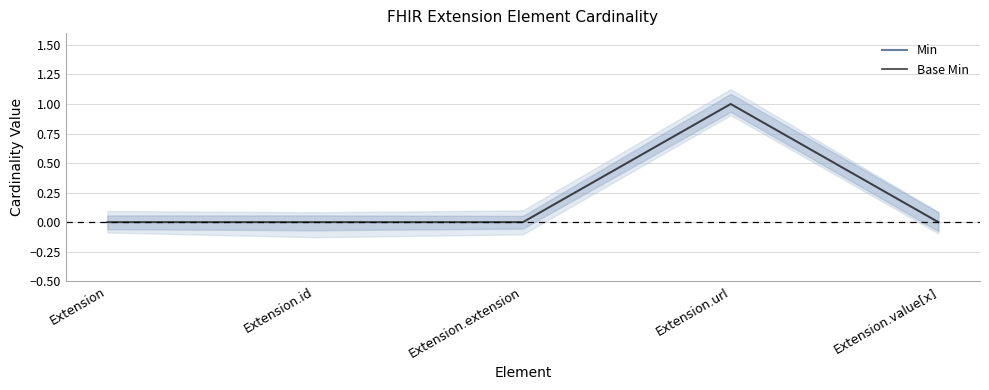

What is the greatest value displayed?

1